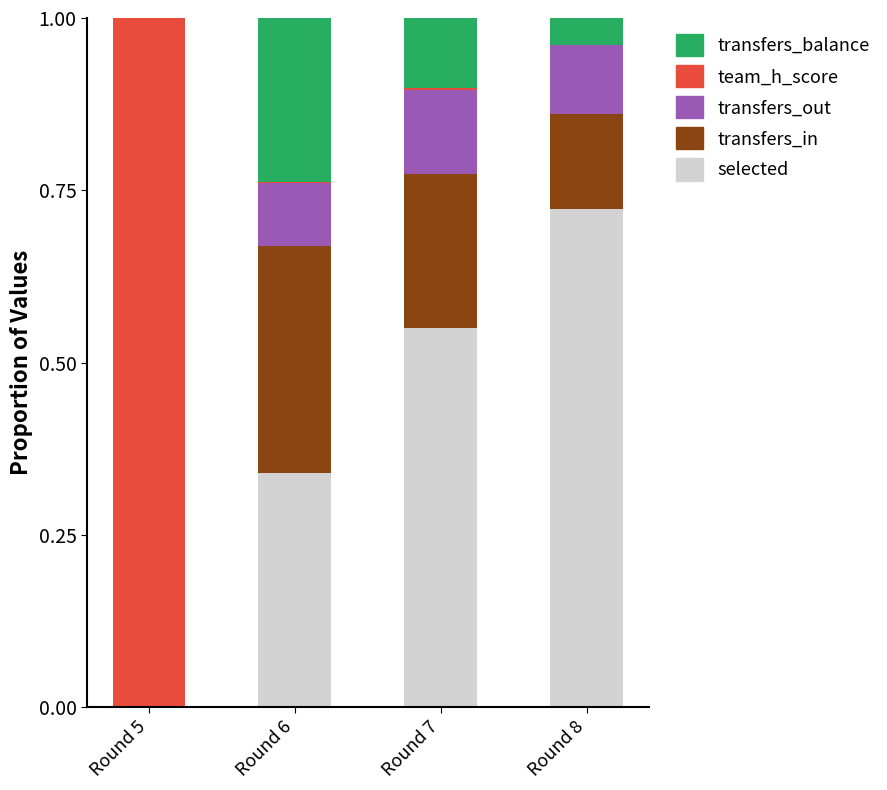

Which series changed the most between Round 6 and Round 7?

selected